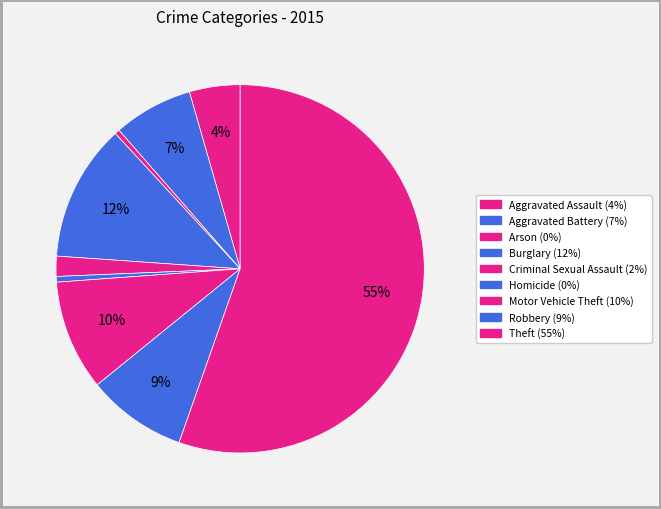

To the nearest percent, what is the difference between the Aggravated Assault and Aggravated Battery slice percentages?

3%